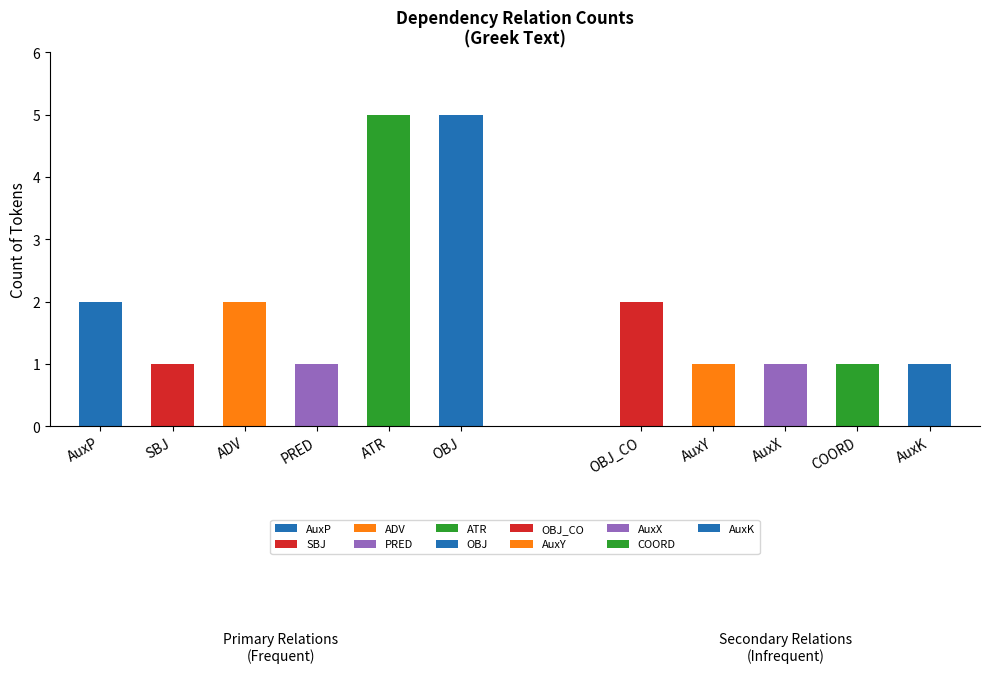

What is the average value?

2